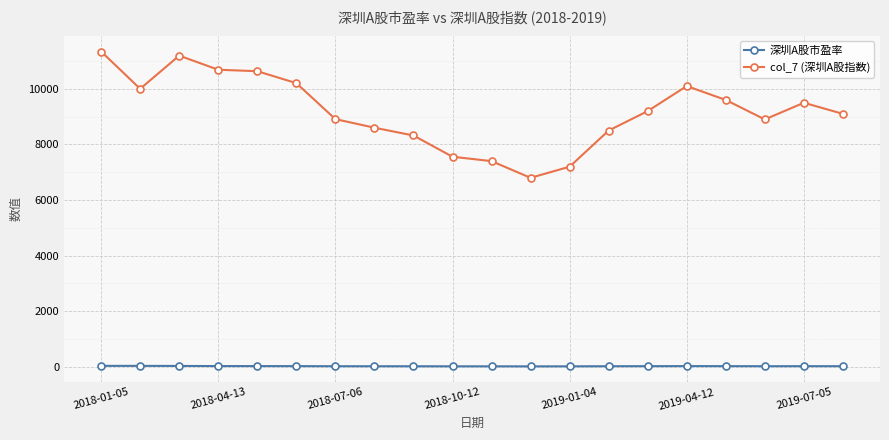

Which series has the largest total across all categories?

col_7 (深圳A股指数)